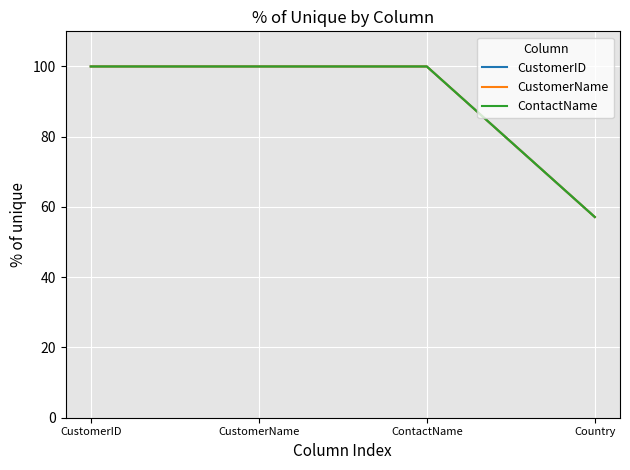

Does the chart have visible grid lines?

Yes